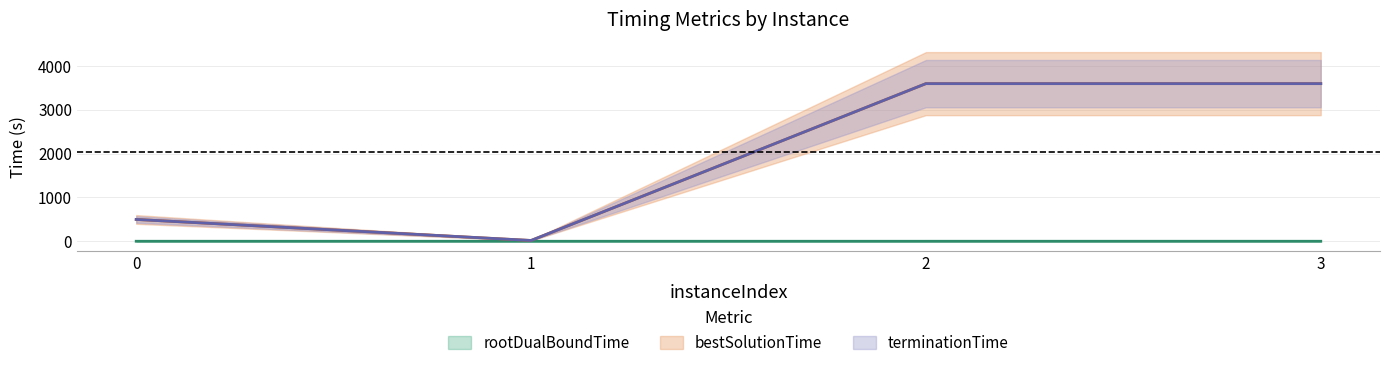

The value of terminationTime at 2 is 3600.0. True or false?

True